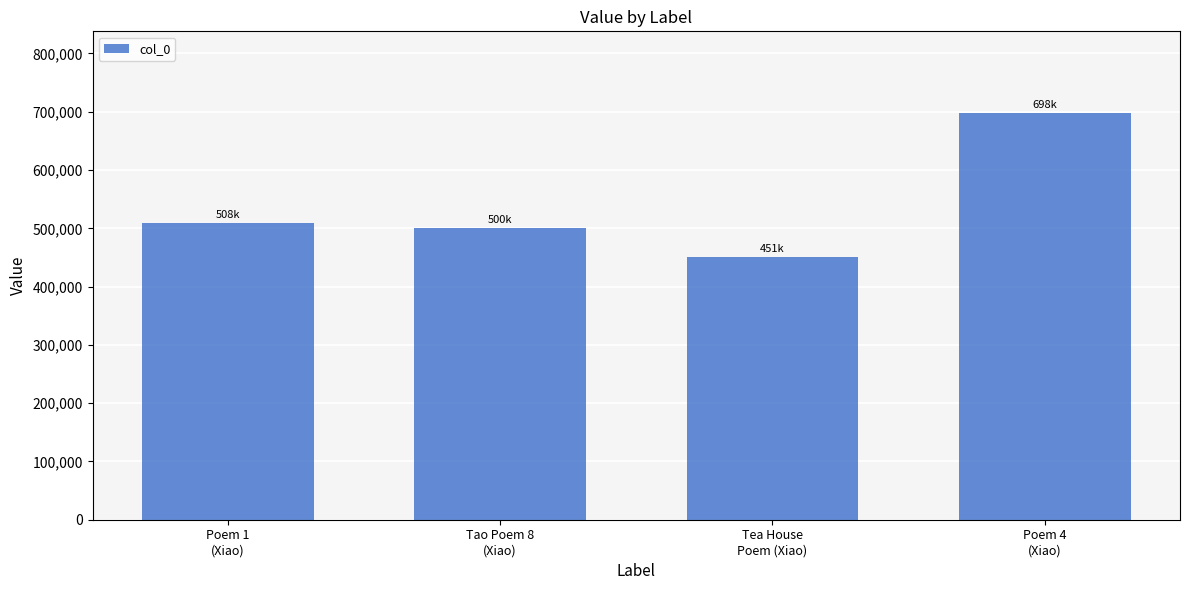

What is the maximum value shown in the chart?

698327